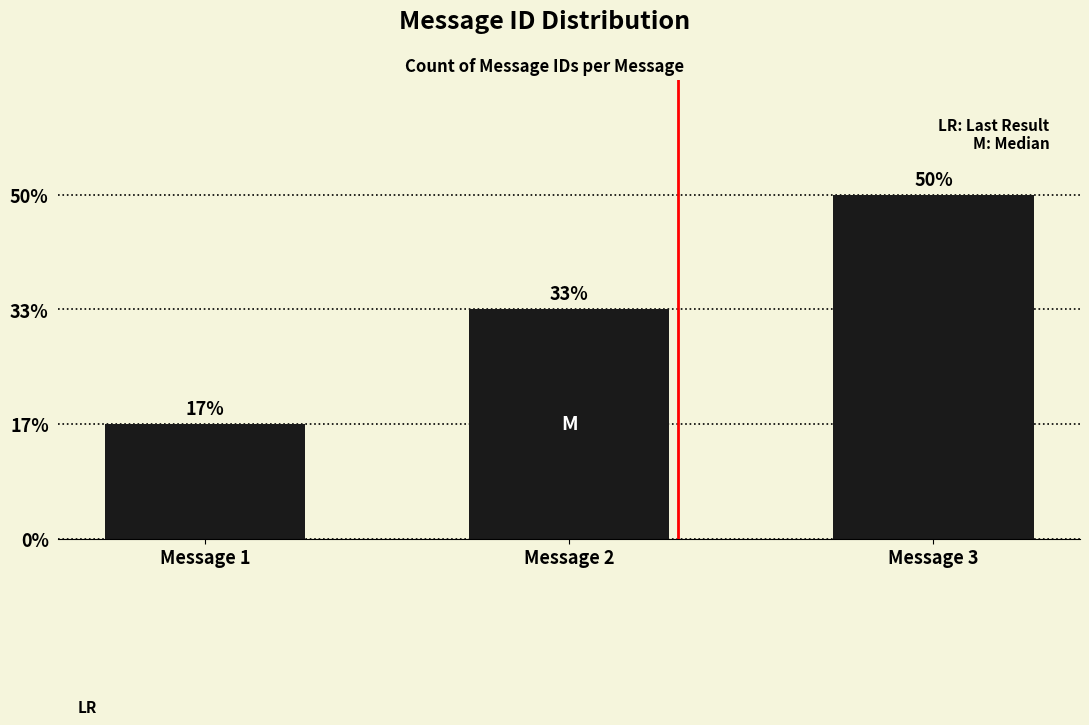

What is the ratio of the value at Message 3 to the value at Message 1?

3.0